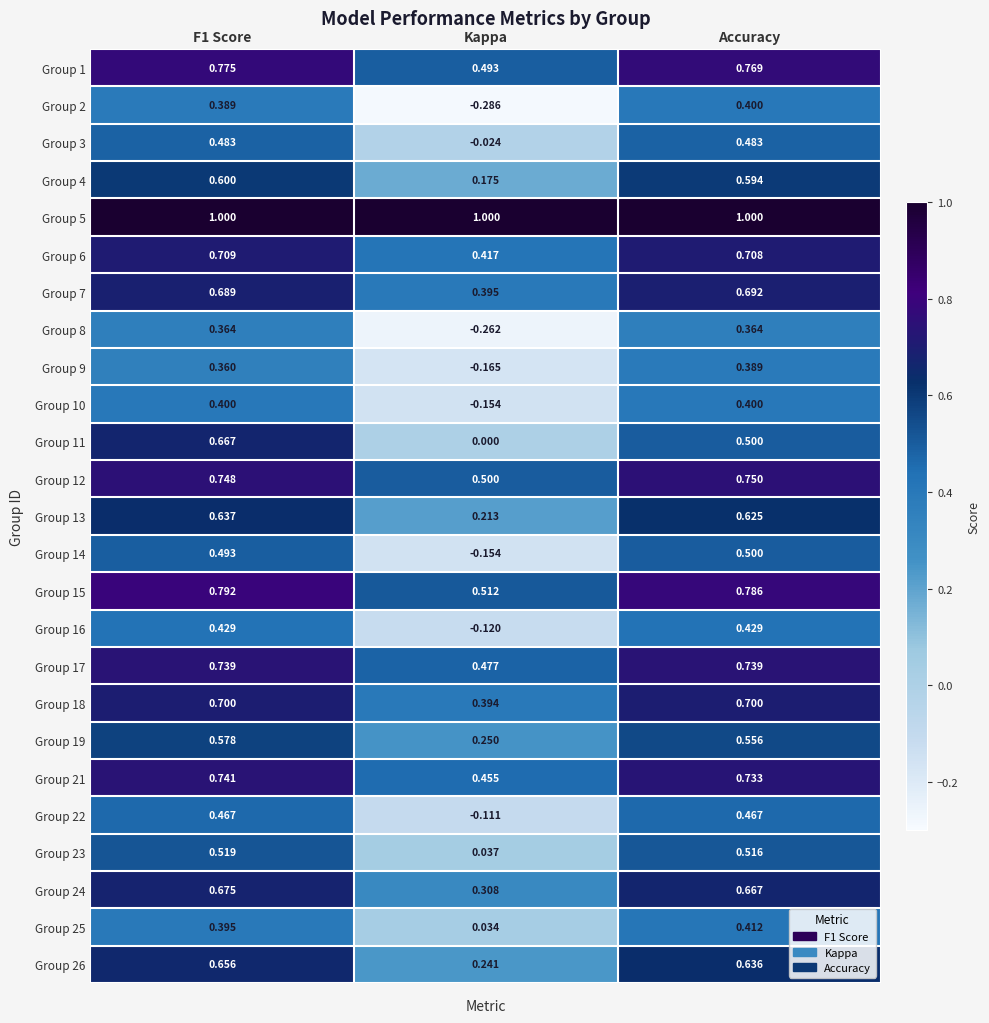

At F1 Score, list the series in order from largest to smallest.

Group 5, Group 15, Group 1, Group 12, Group 21, Group 17, Group 6, Group 18, Group 7, Group 24, Group 11, Group 26, Group 13, Group 4, Group 19, Group 23, Group 14, Group 3, Group 22, Group 16, Group 10, Group 25, Group 2, Group 8, Group 9